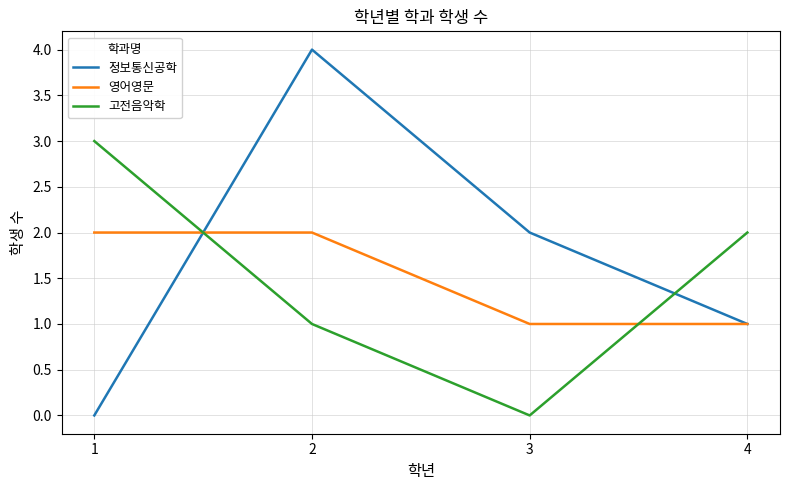

What is the highest value of the 고전음악학 series?

3